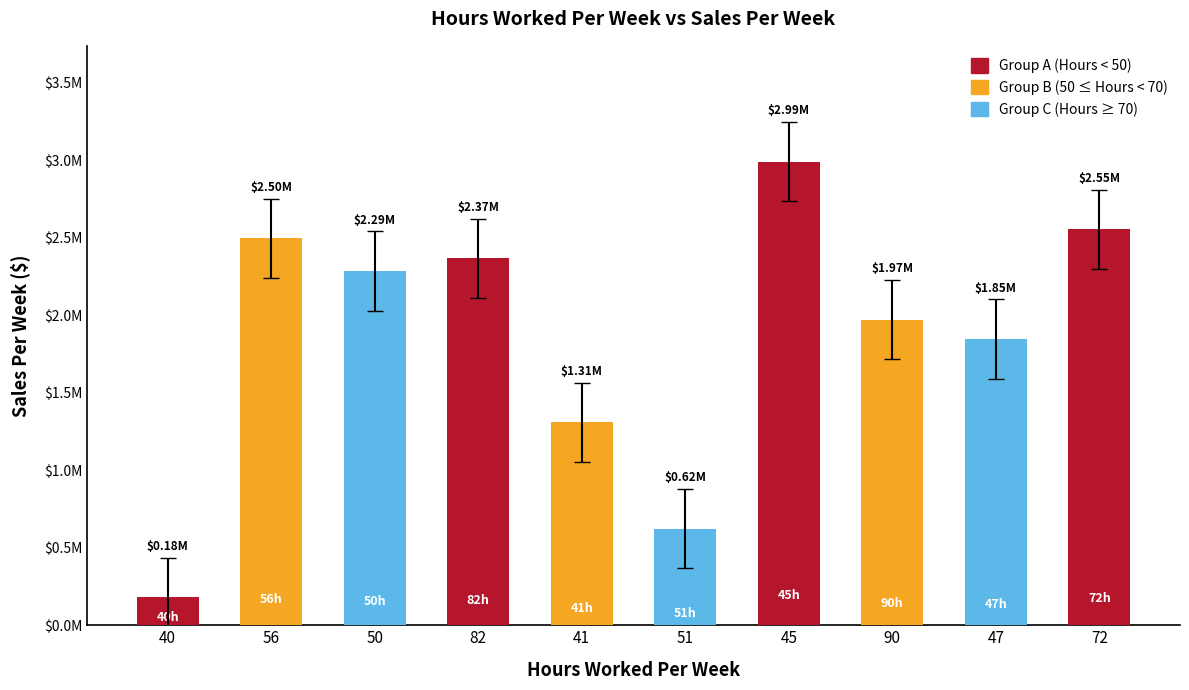

What is the ratio of the value at 45 to the value at 72?

1.2